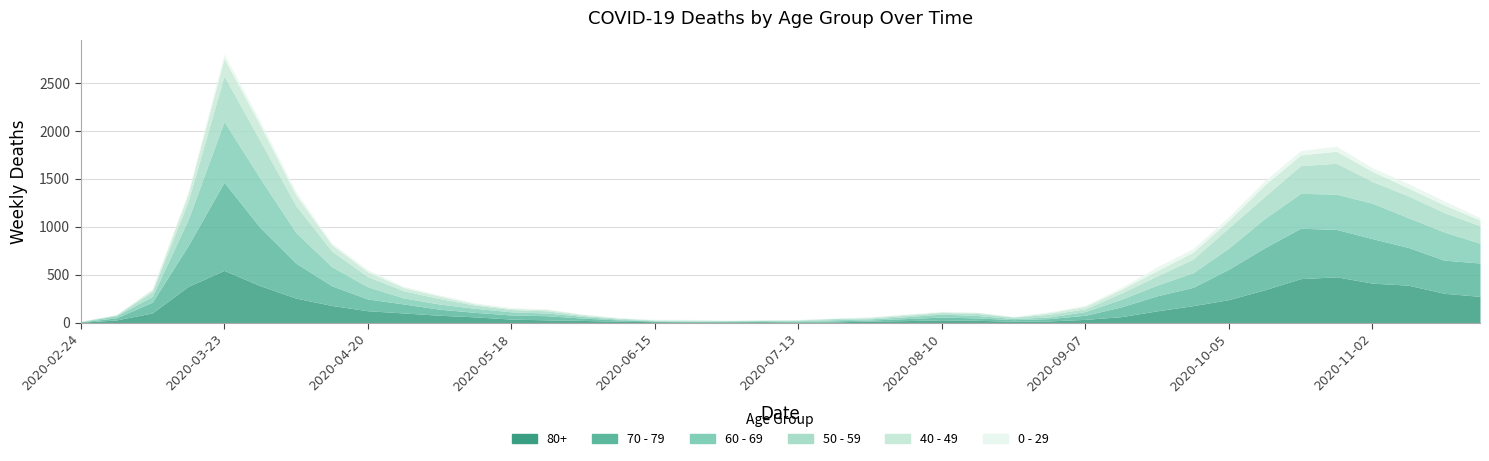

At how many categories does at least one series exceed 783?

1